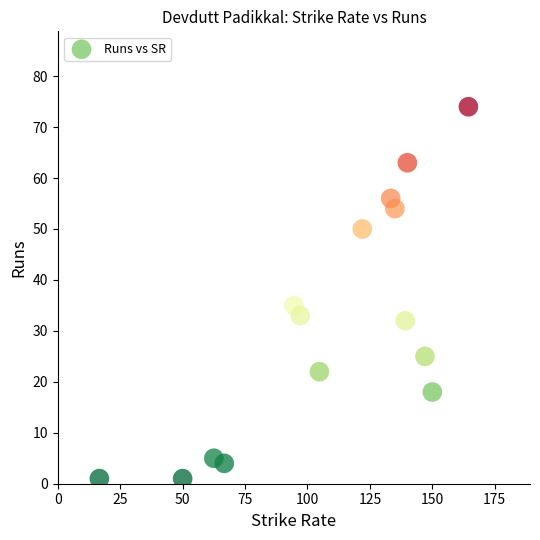

What is the range of Y values (max minus min)?

73